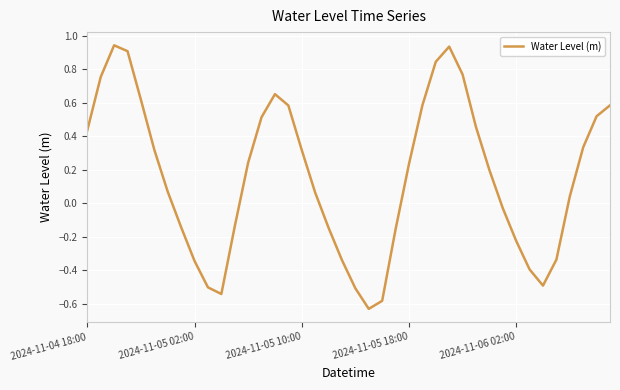

What is the difference between the maximum and minimum values?

1.6